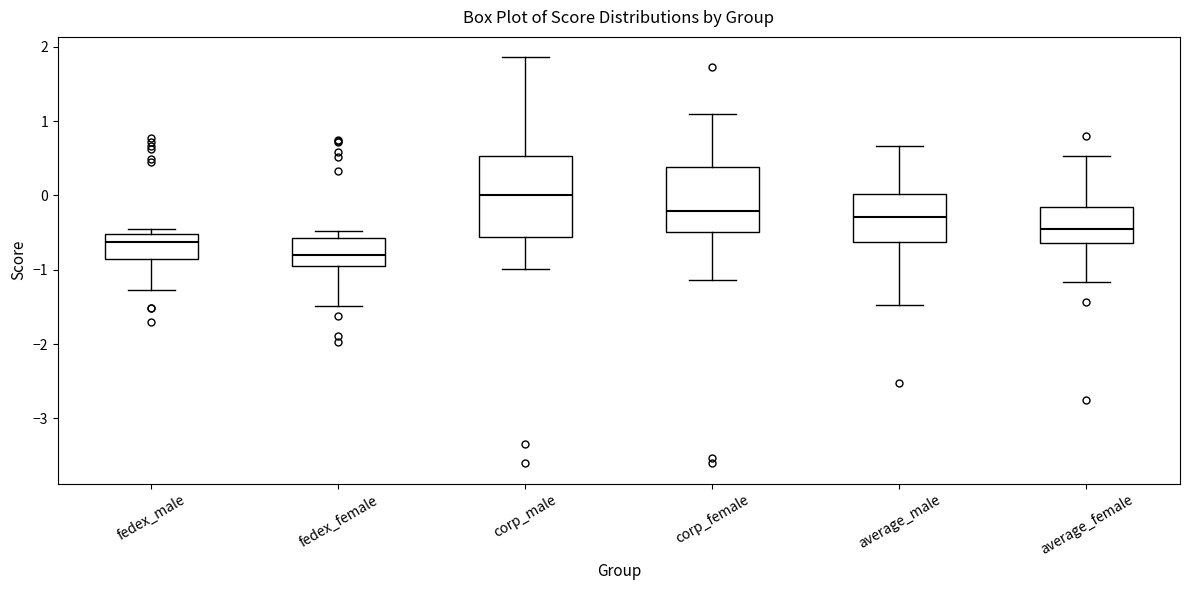

Reading left to right, read every box against the y-axis: the position of its median line, the range the box covers, and the ends of its whiskers. The values are not printed on the chart, so give them approximately, as read against the axis.

fedex_male: median -0.6, box -0.8 to -0.5, whiskers -1.3 to -0.4
fedex_female: median -0.8, box -1.0 to -0.6, whiskers -1.5 to -0.5
corp_male: median 0.0, box -0.6 to 0.5, whiskers -1.0 to 1.9
corp_female: median -0.2, box -0.5 to 0.4, whiskers -1.1 to 1.1
average_male: median -0.3, box -0.6 to 0.0, whiskers -1.5 to 0.7
average_female: median -0.5, box -0.6 to -0.2, whiskers -1.2 to 0.5